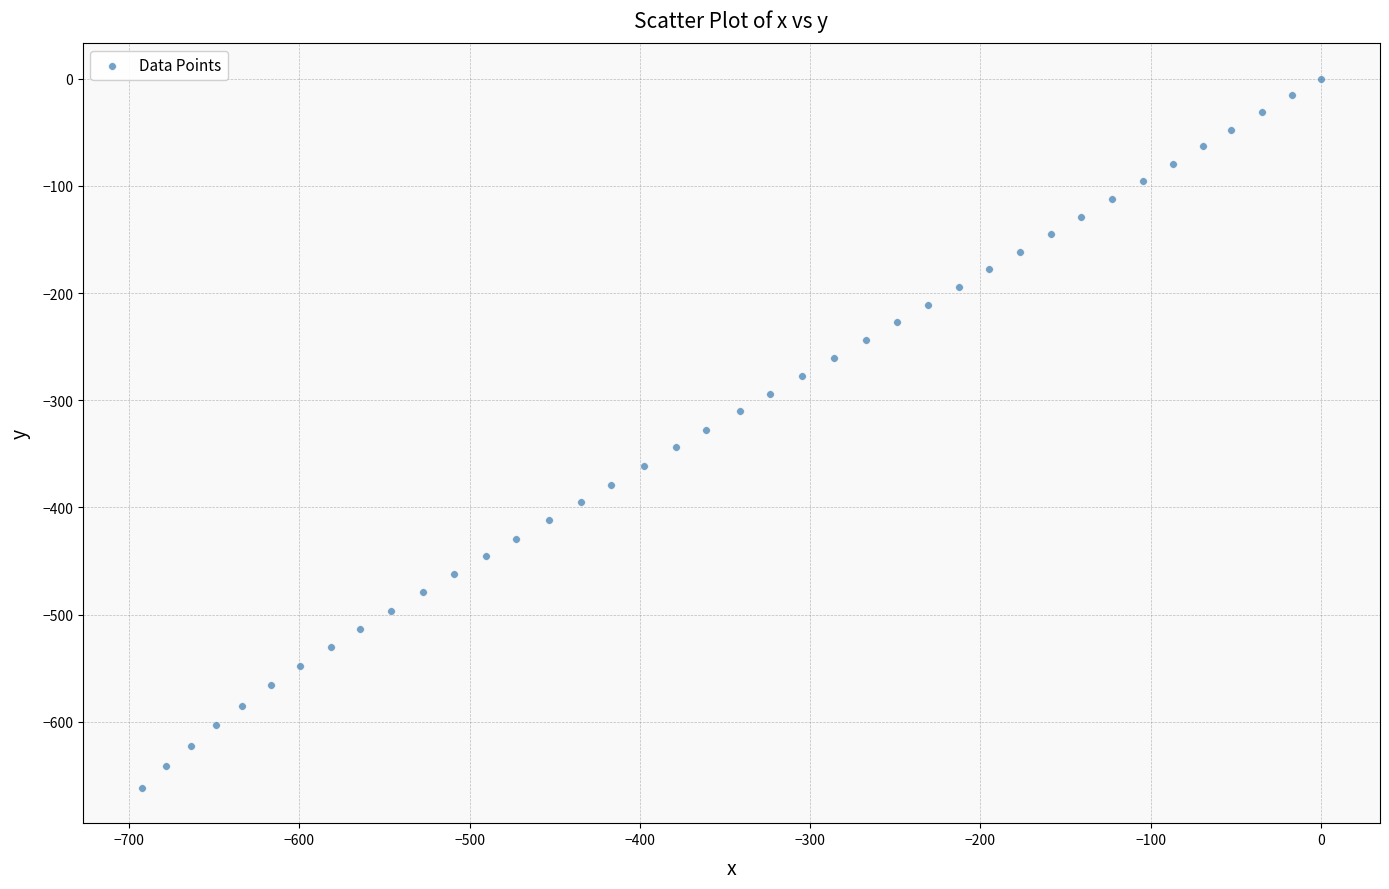

What is the range of Y values (max minus min)?

661.5